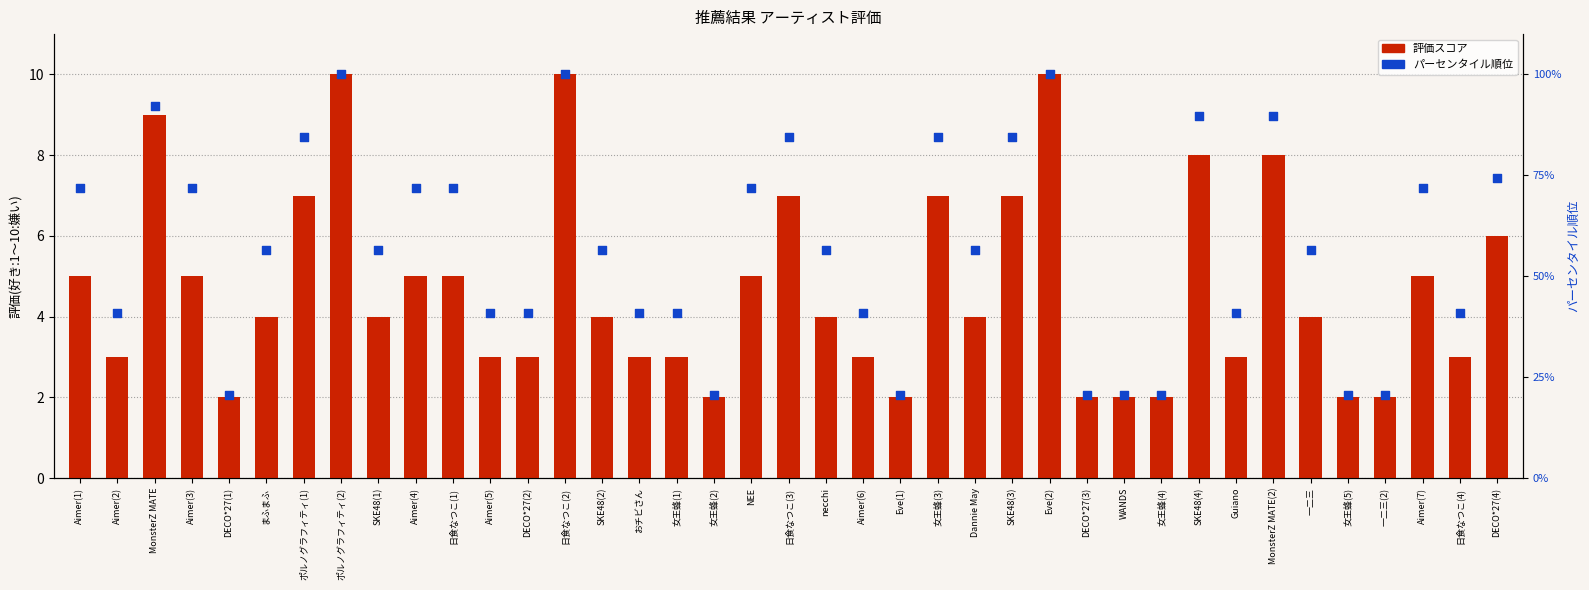

Which series has the largest total across all categories?

パーセンタイル順位